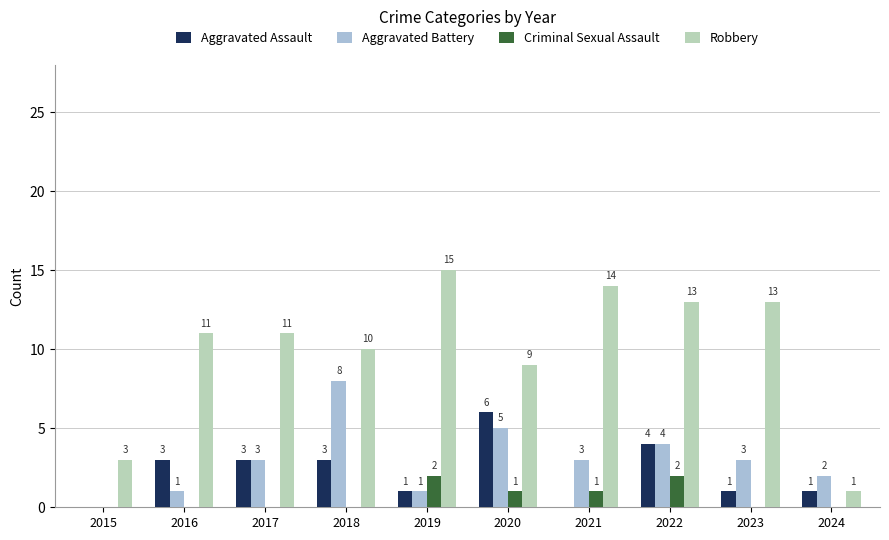

Count the number of data series in this chart.

4